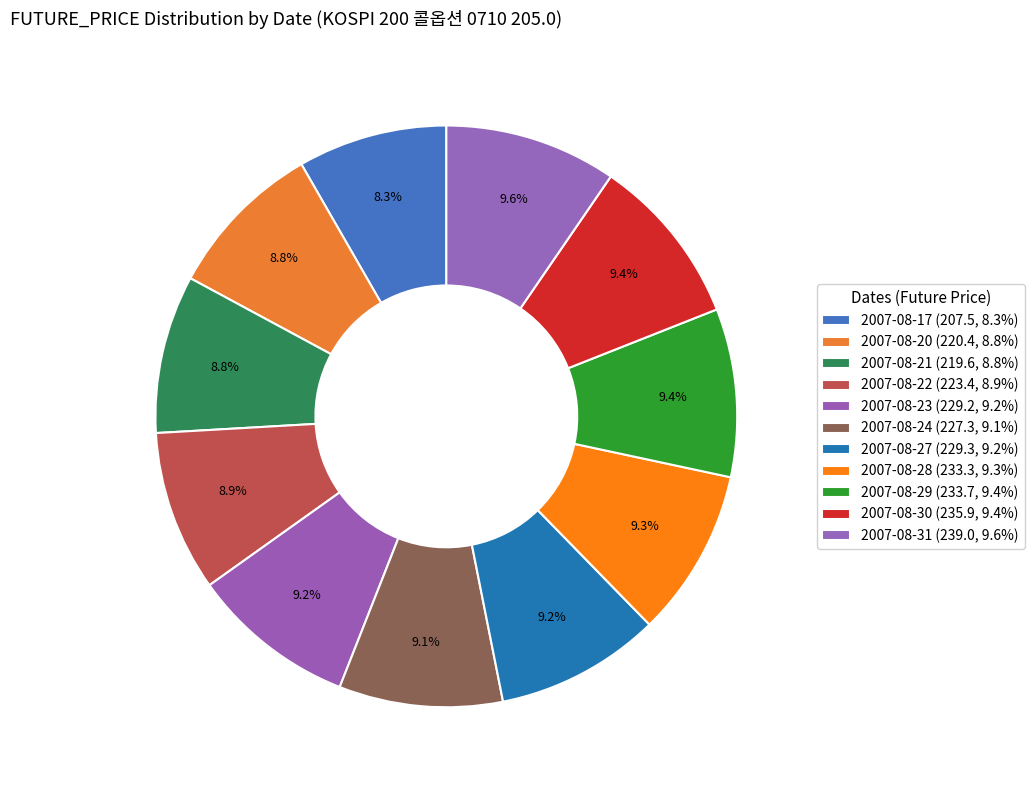

How many segments does this pie chart have?

11